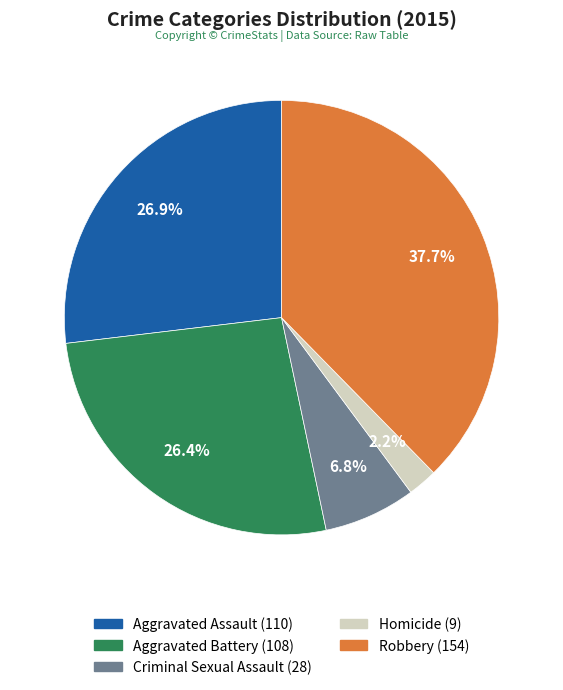

What is the ratio of the value at Robbery to the value at Homicide?

17.1